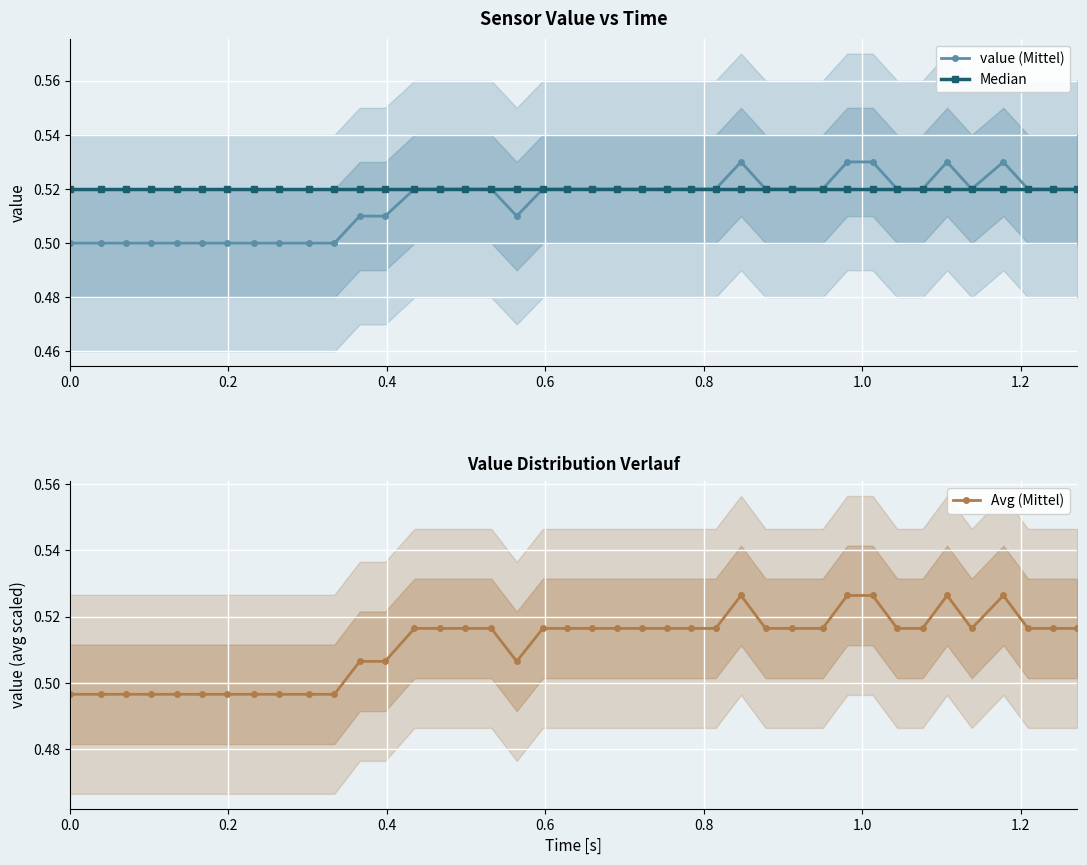

How many distinct data groups are displayed?

3